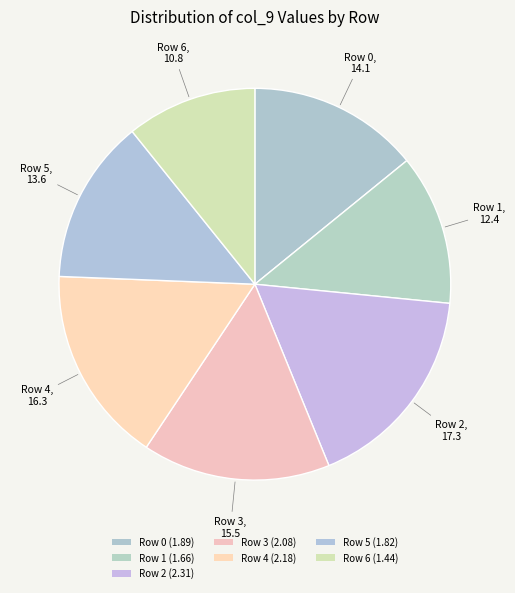

How many slices are in this pie chart?

7